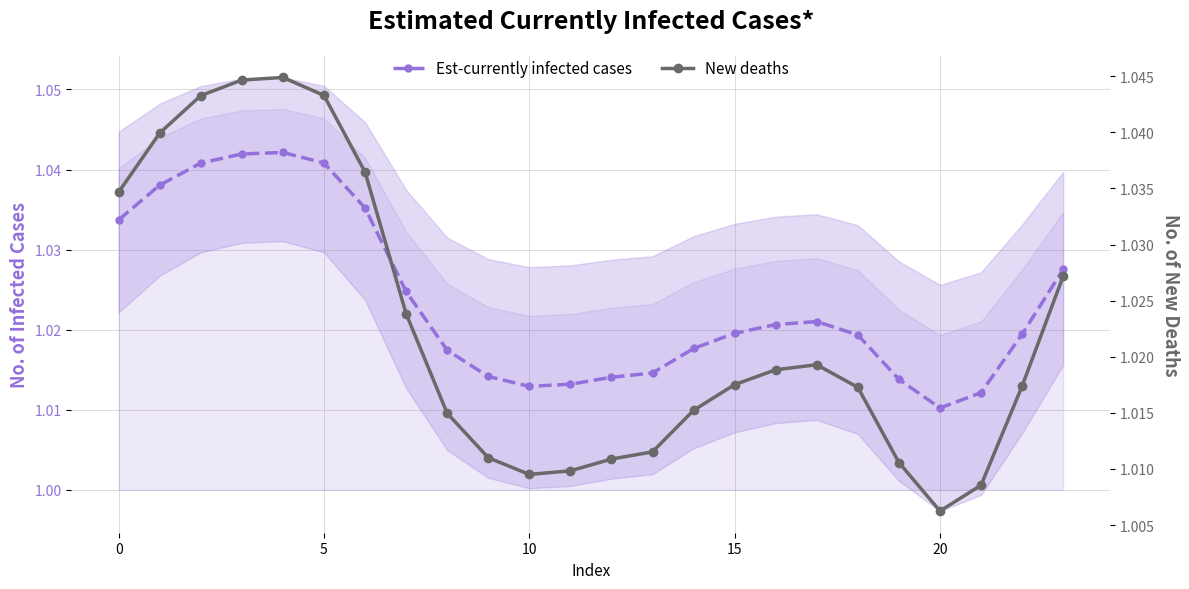

Between −5 and 12, which series saw the biggest shift?

New deaths